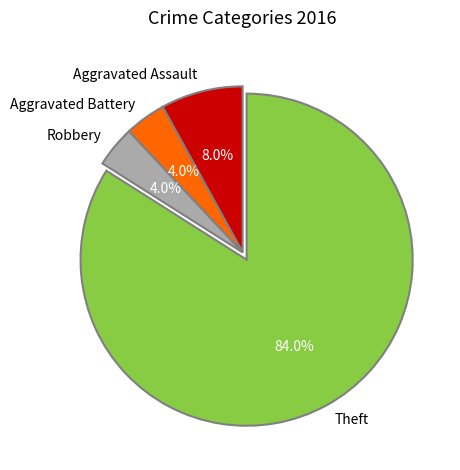

Does any single category account for the majority?

Yes